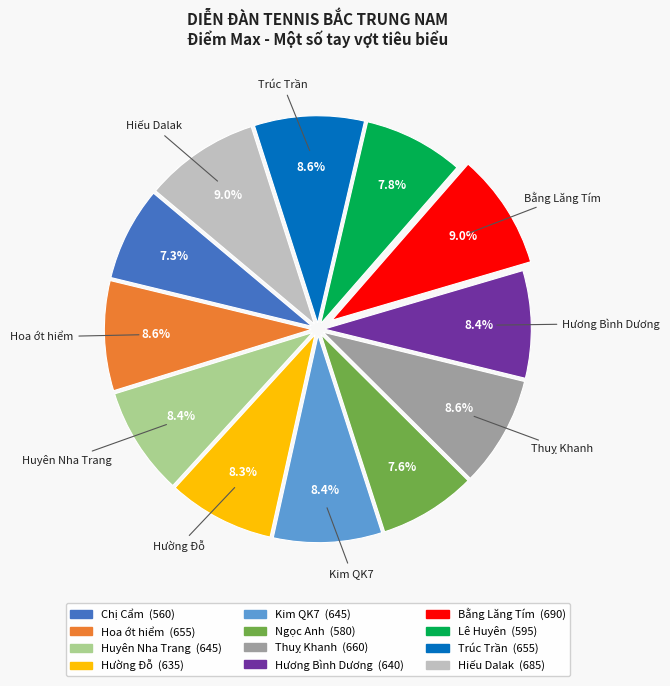

To the nearest percent, what portion does Hoa ớt hiểm represent?

9%